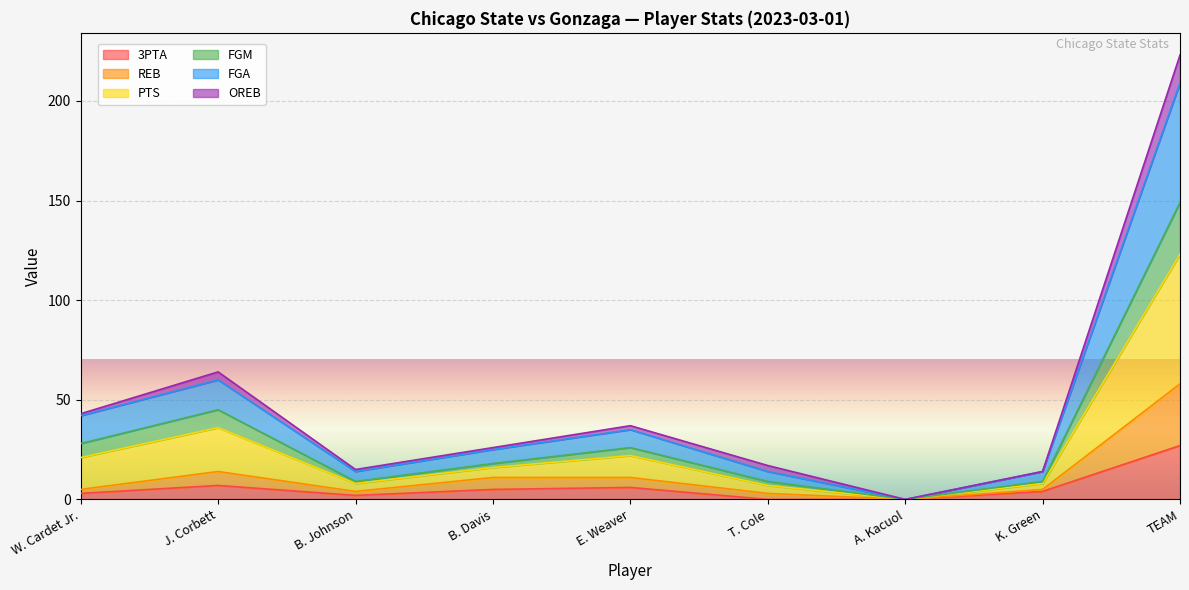

What is the value of the PTS point at the 3rd from the left?

9